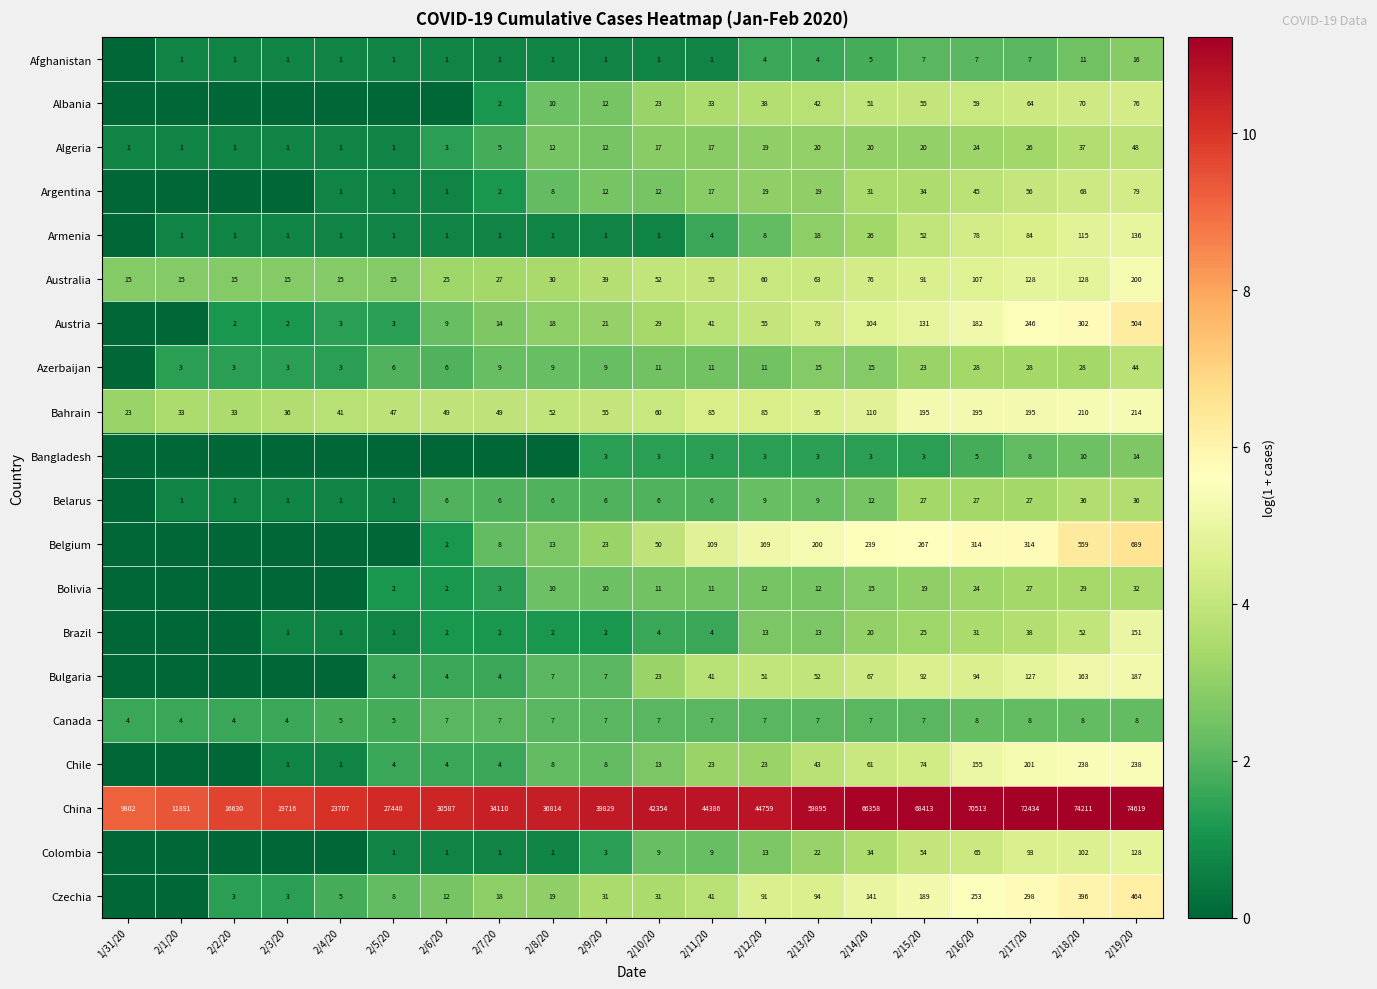

What is the greatest value displayed?

11.2